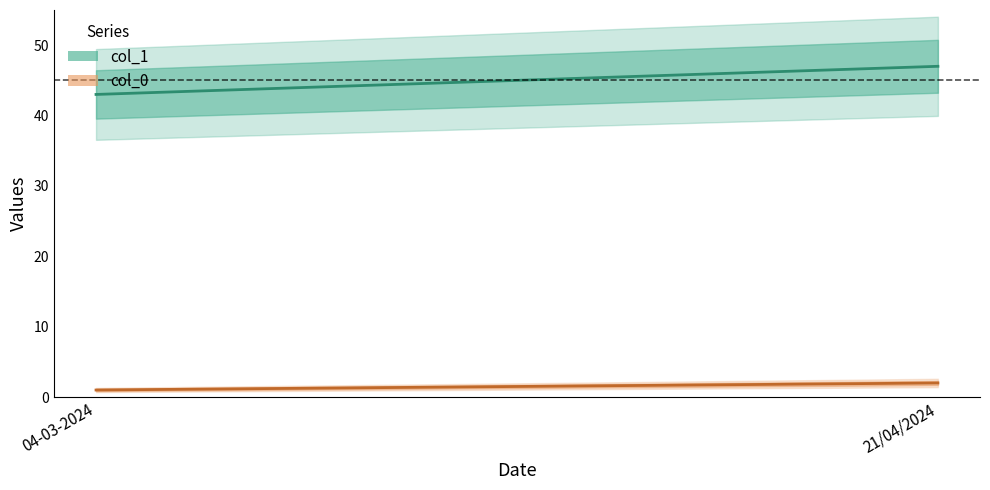

What is the highest value of the col_1 series?

47